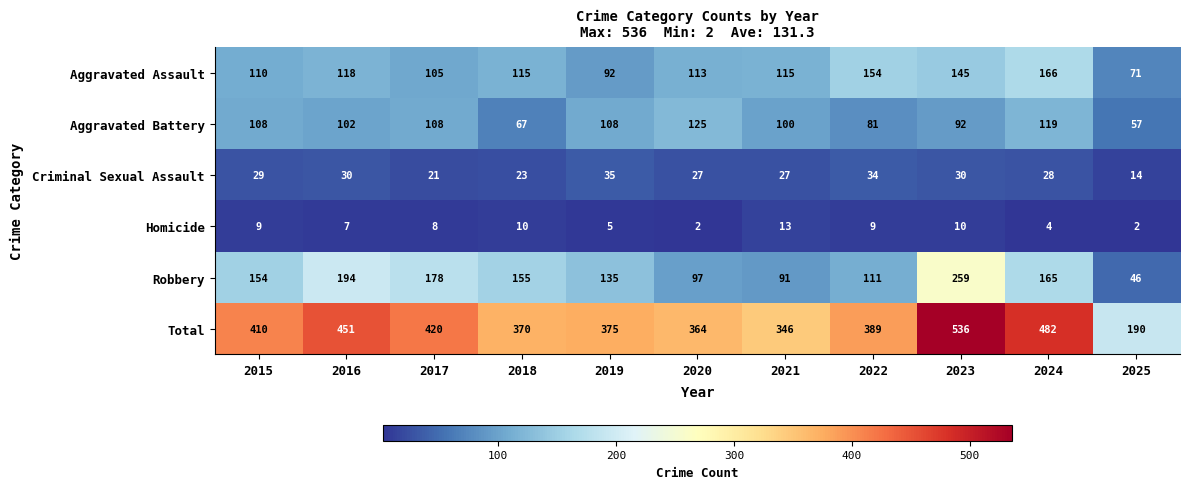

What is the difference between the Criminal Sexual Assault values at 2017 and 2019?

14